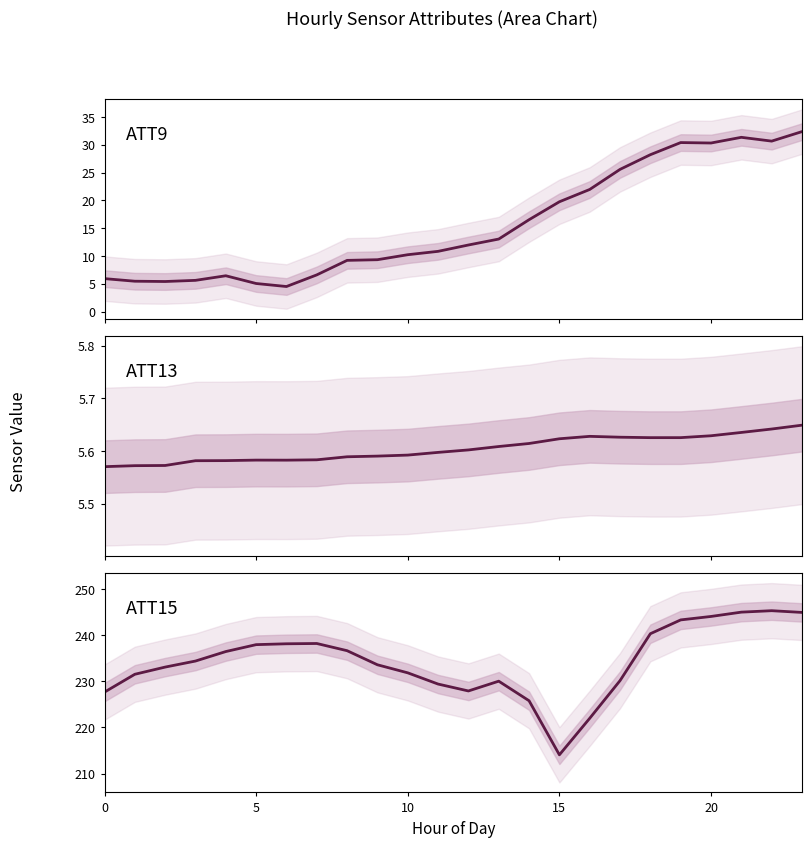

How many interior local peaks does the ATT9 series have?

3